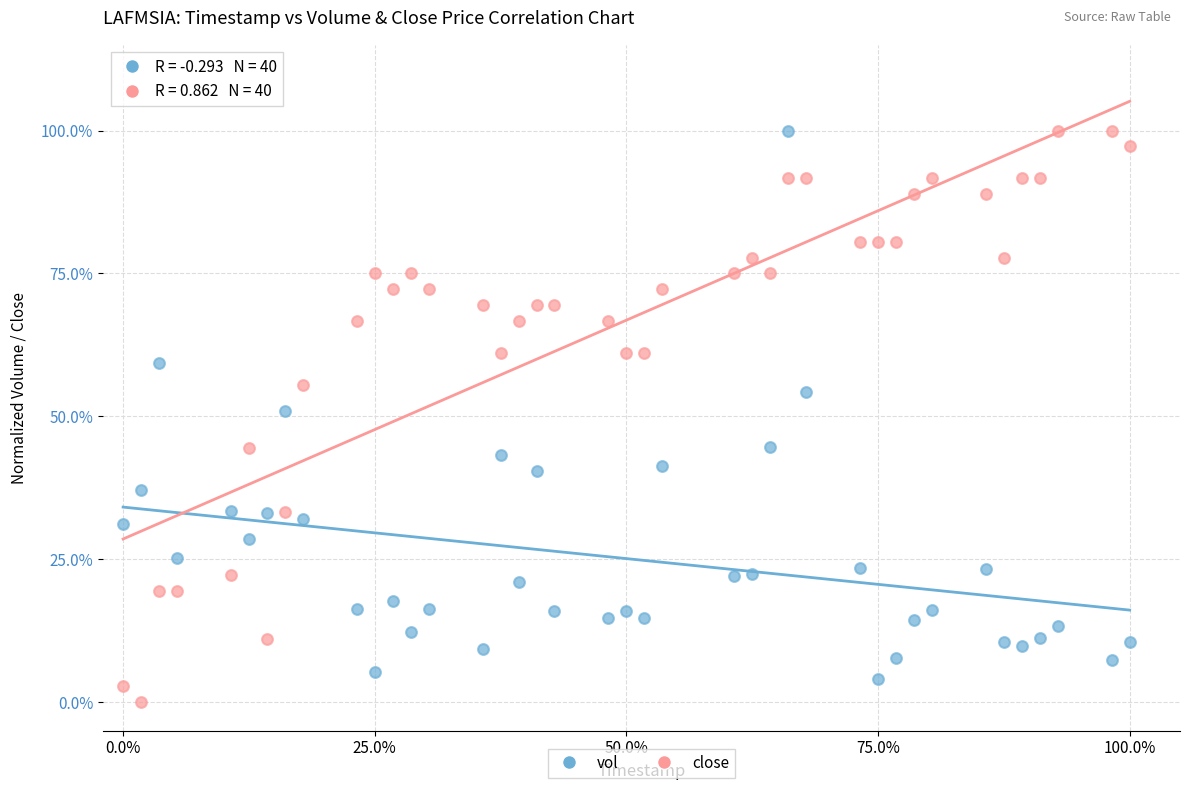

Which series contains the lowest Y value?

close